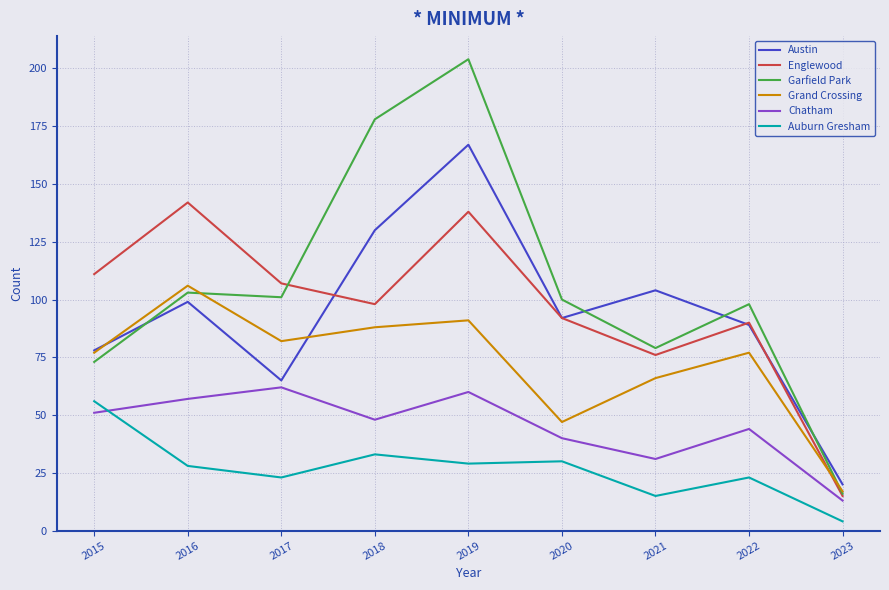

At which label does Austin reach its minimum?

2023